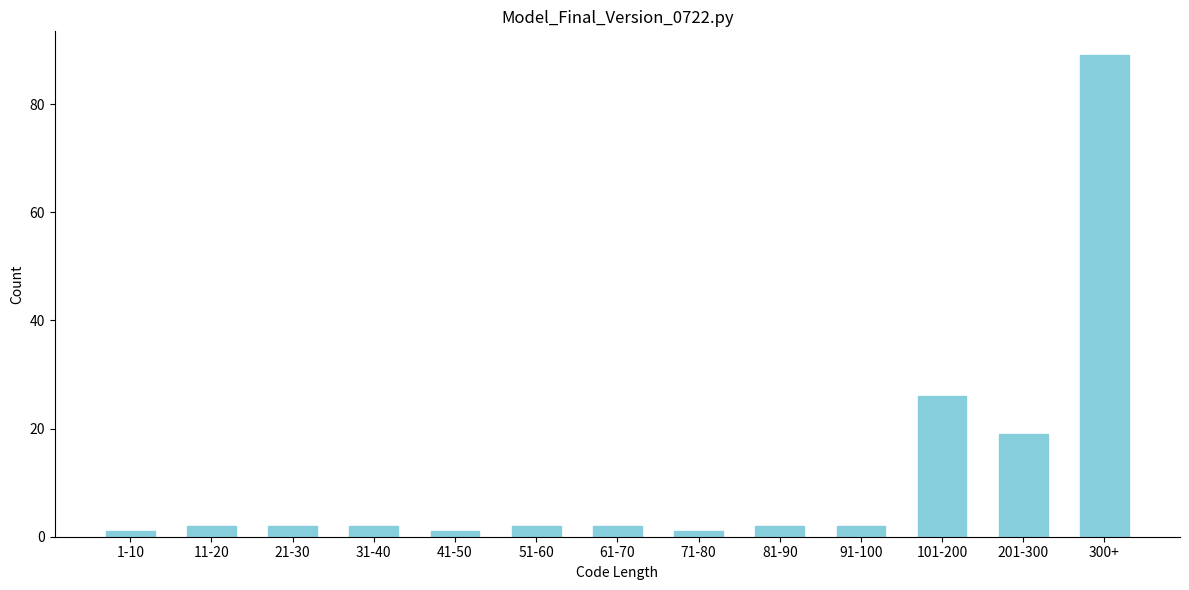

Reading left to right, list all the values displayed in this chart.

1-10=1	11-20=2	21-30=2	31-40=2	41-50=1	51-60=2	61-70=2	71-80=1	81-90=2	91-100=2	101-200=26	201-300=19	300+=89